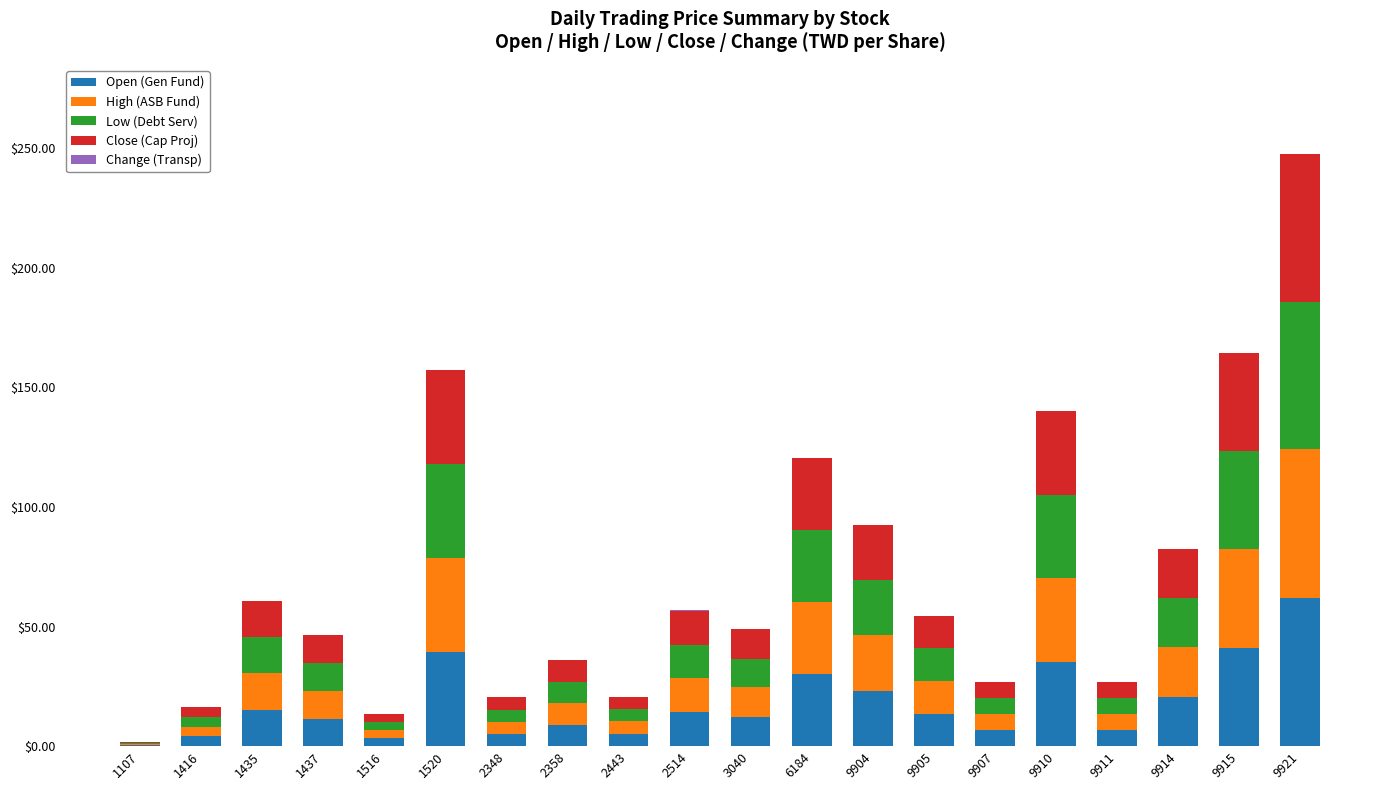

At which category is the sum across all series the highest?

9921